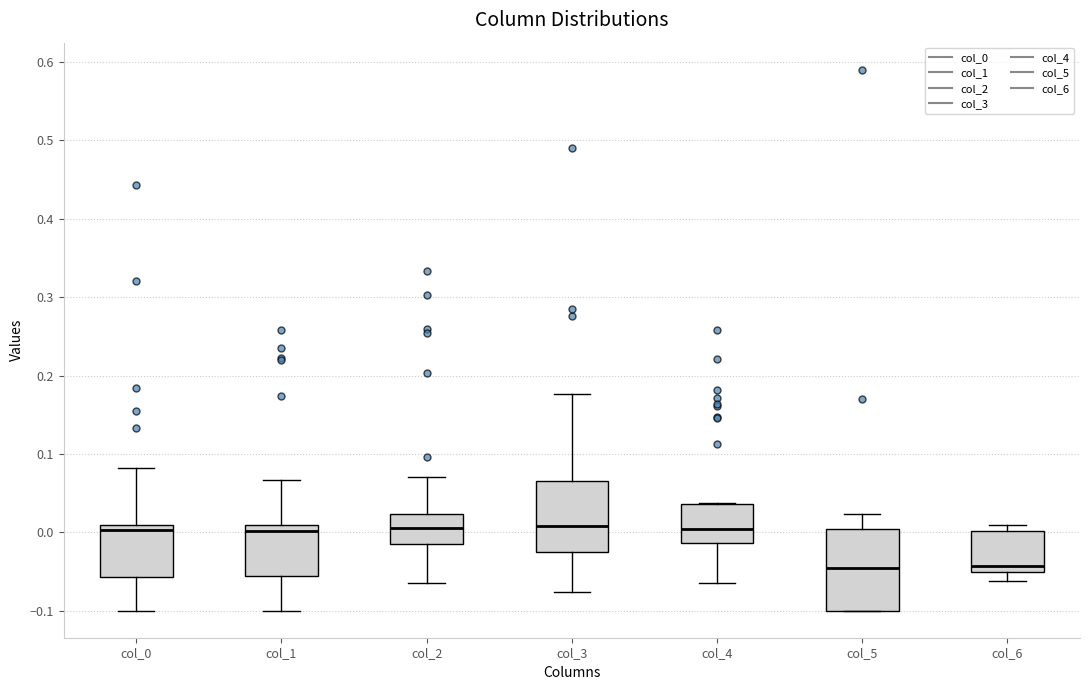

Comparing the boxes themselves (not the whiskers), which one is the tallest?

col_5